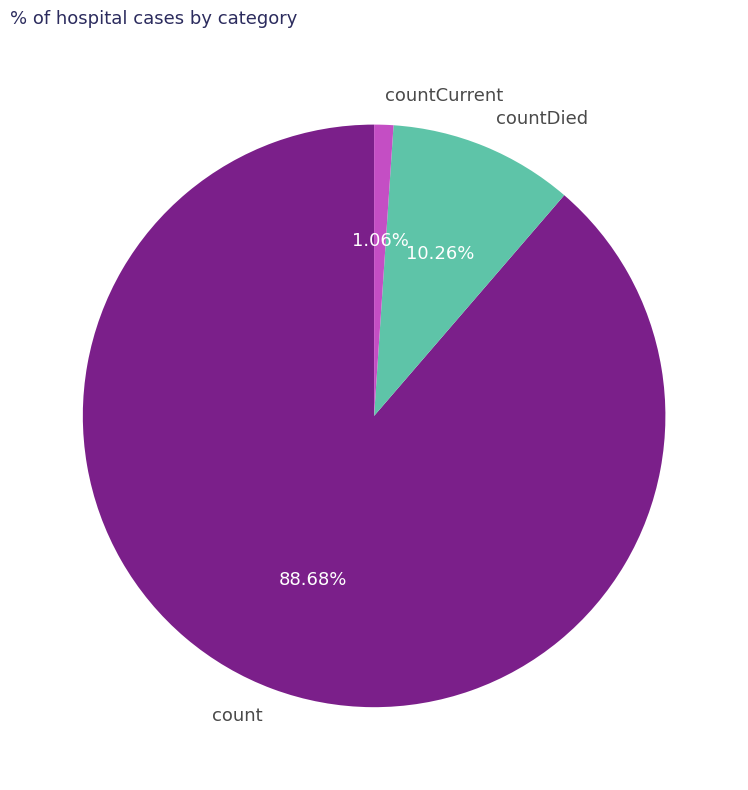

To the nearest percent, what percentage of the pie is count?

89%